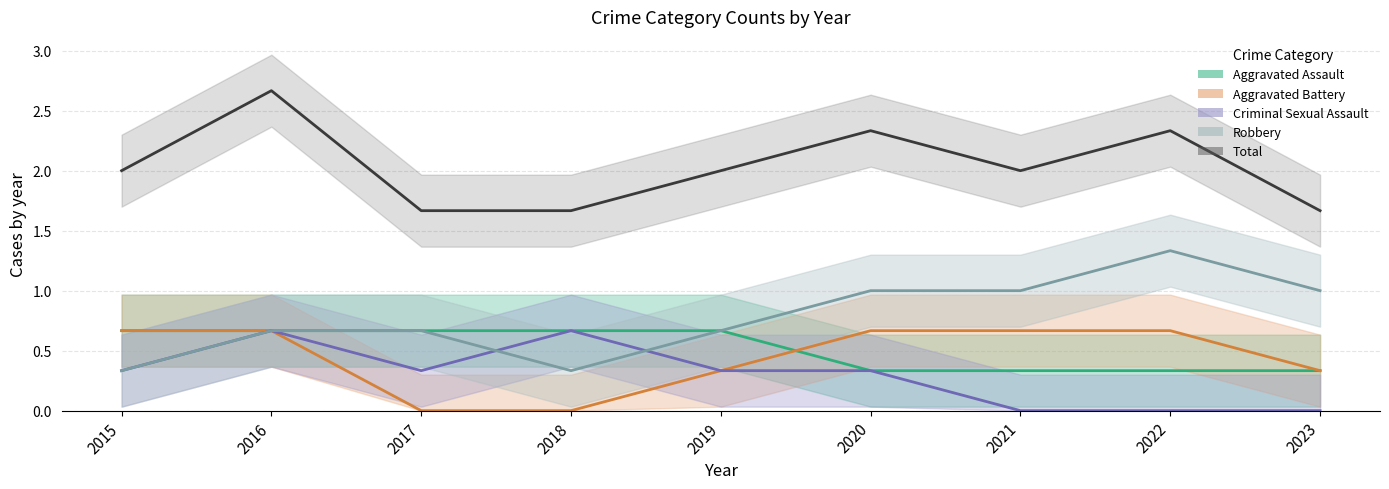

What is the sum of the Aggravated Assault values at 2020 and 2016?

1